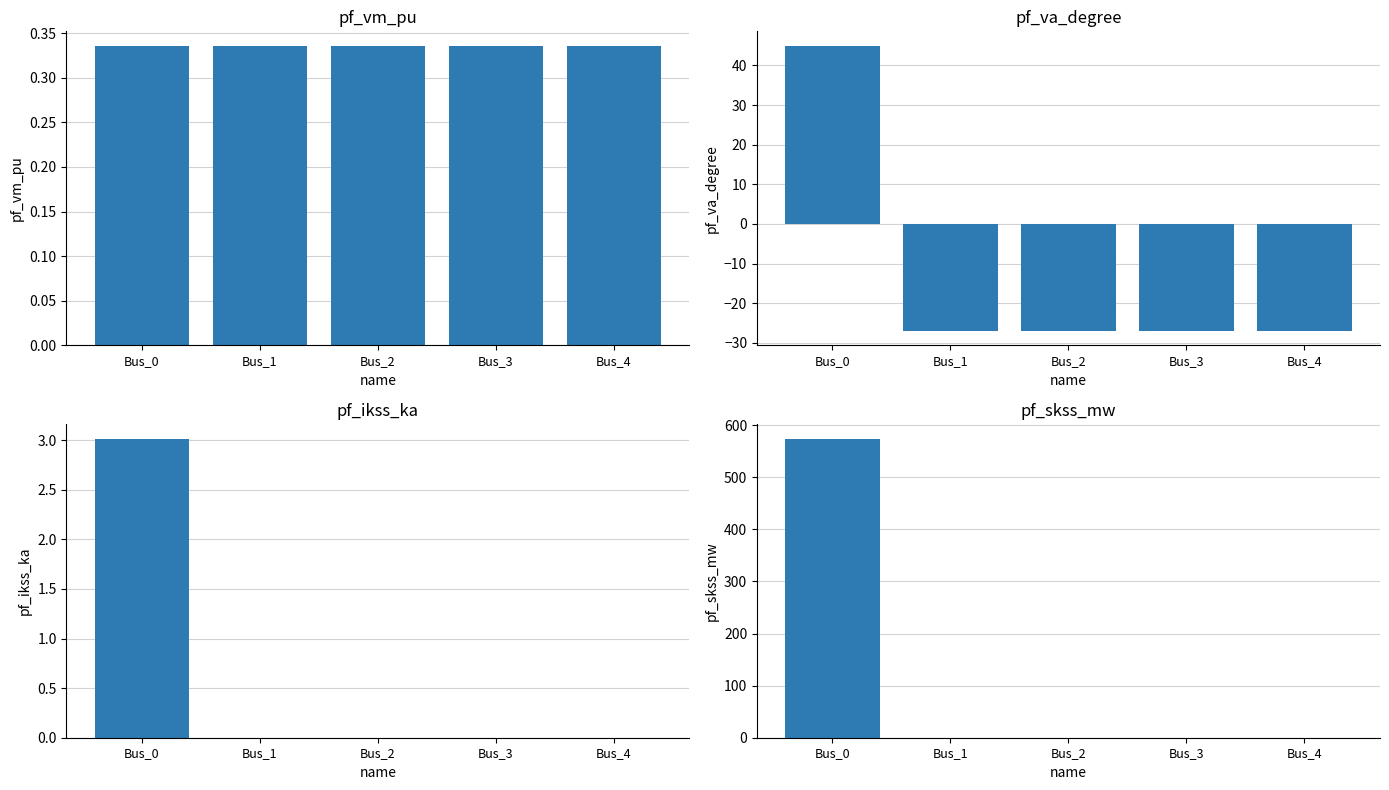

How many groups of bars are there?

5